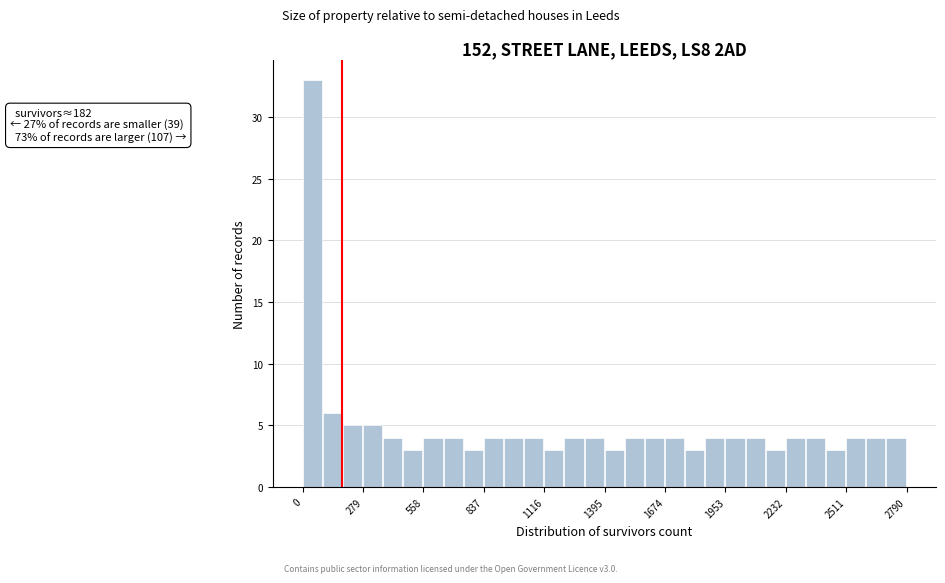

Read against the x-axis, roughly where is the centre of the tallest bar?

50